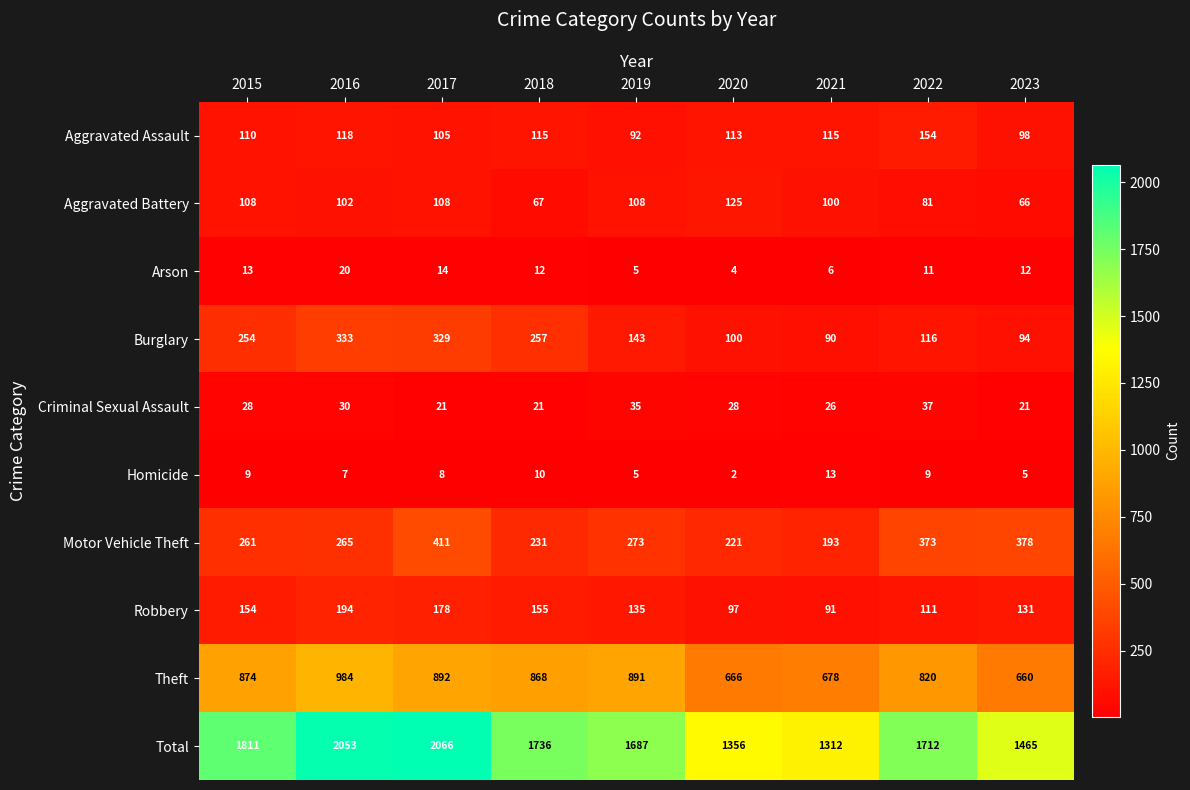

What is the spread (max minus min) of values at 2021?

1306